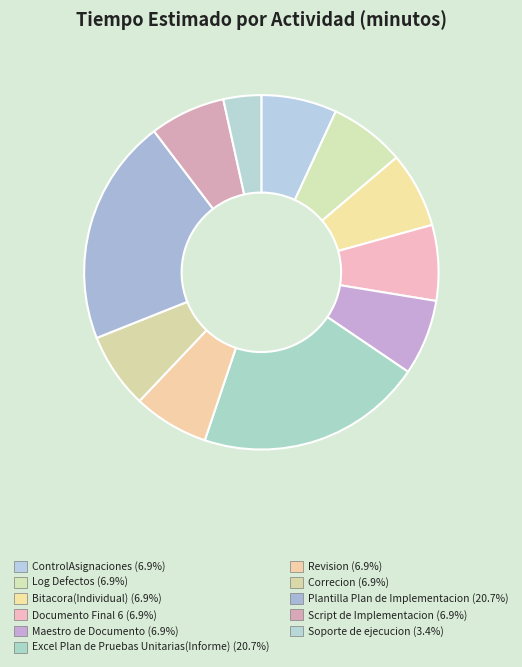

How many segments does this pie chart have?

11